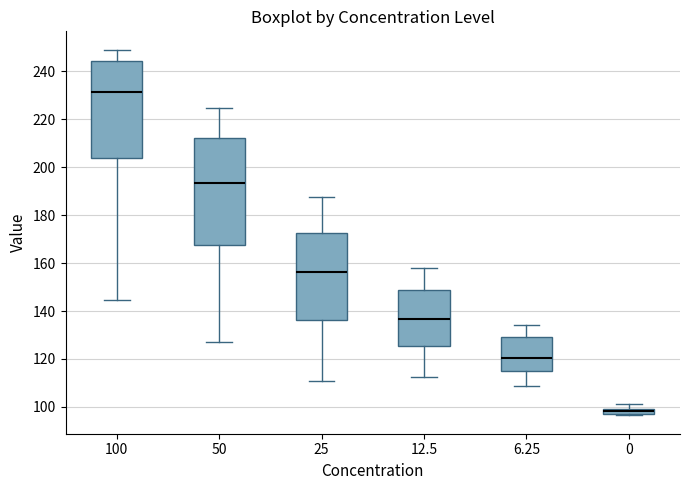

Where is the lower edge of the box at x = 0 on the y-axis? The values are not printed on the chart, so give them approximately, as read against the axis.

98